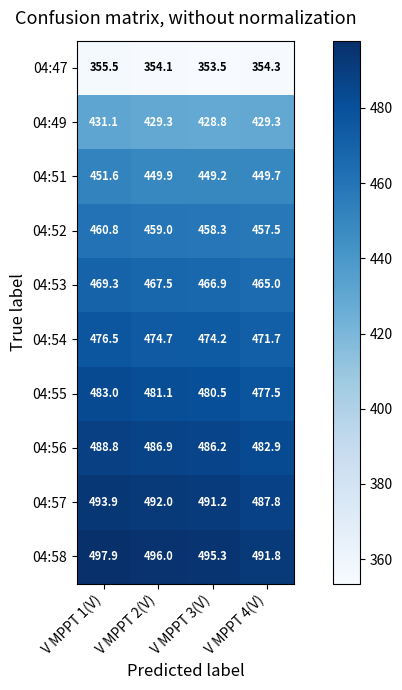

The 04:49 series shows 250.8 at V MPPT 1(V). True or false?

False